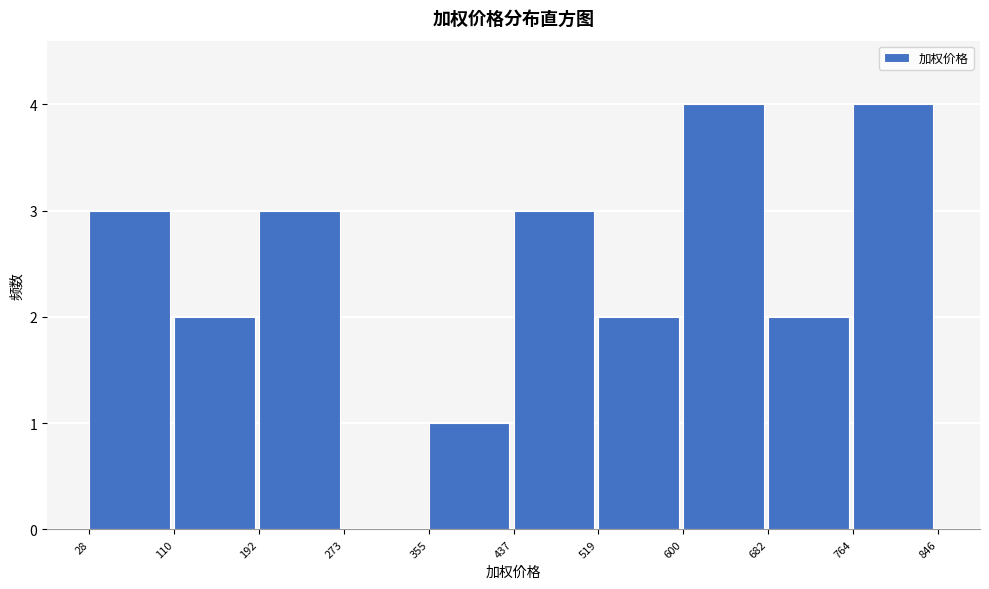

How tall is the bar that spans 519 to 600 on the x-axis? The values are not printed on the chart, so give them approximately, as read against the axis.

2